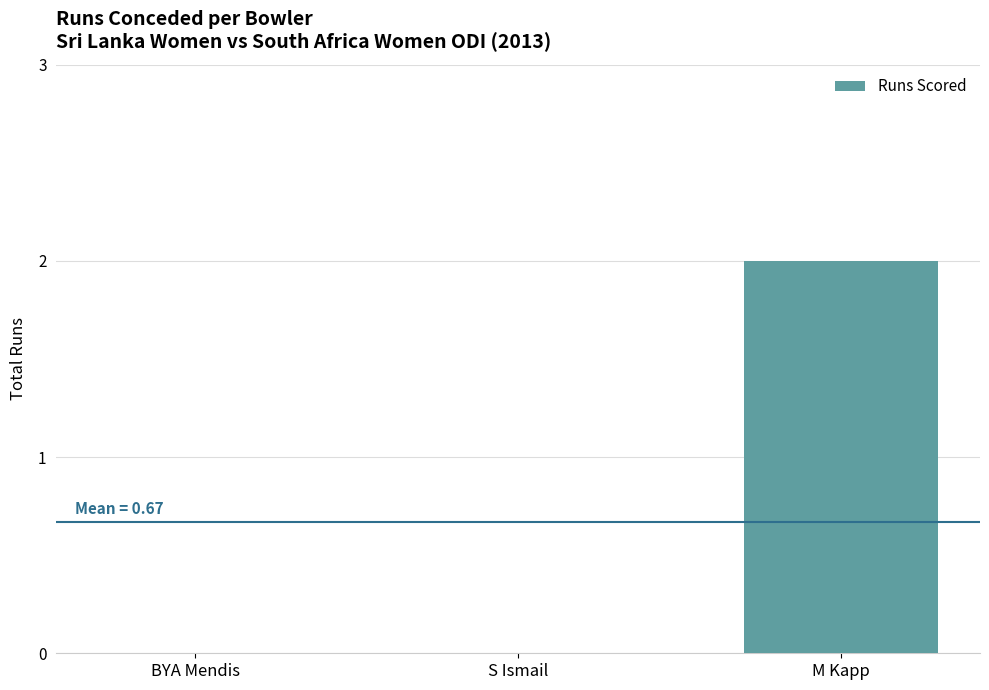

True or false: the data shows 1 at M Kapp.

False